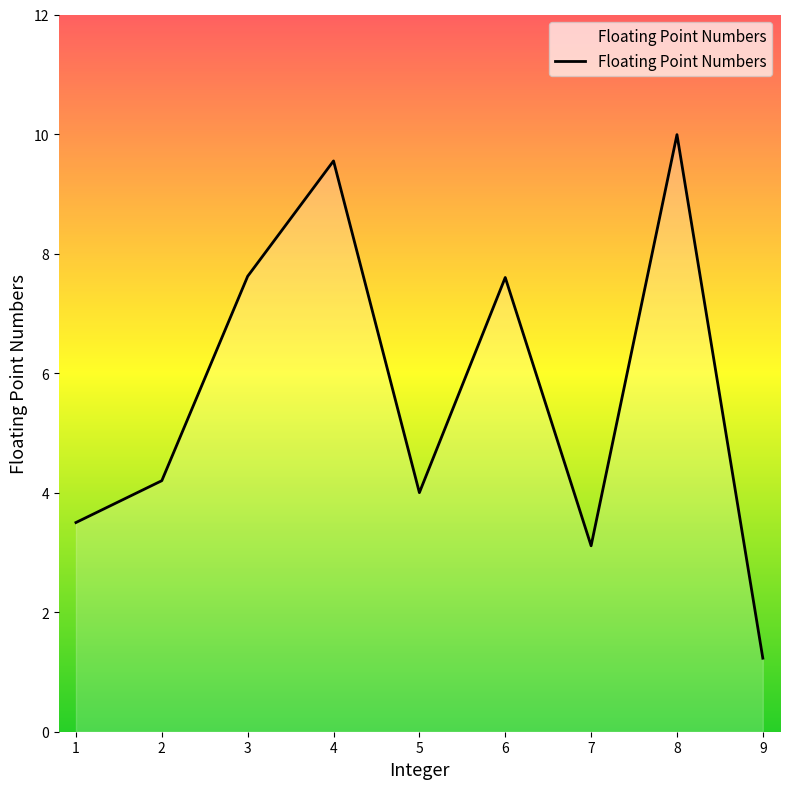

What is the difference between the values at 8 and 3?

2.4